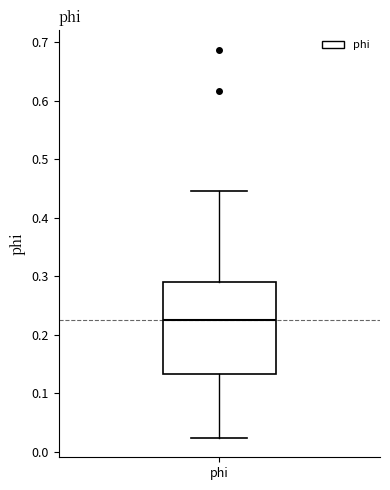

Read this box plot against the y-axis: the position of the median line, the range covered by the box, and the ends of both whiskers. The values are not printed on the chart, so give them approximately, as read against the axis.

median 0.22, box 0.13 to 0.29, whiskers 0.02 to 0.45